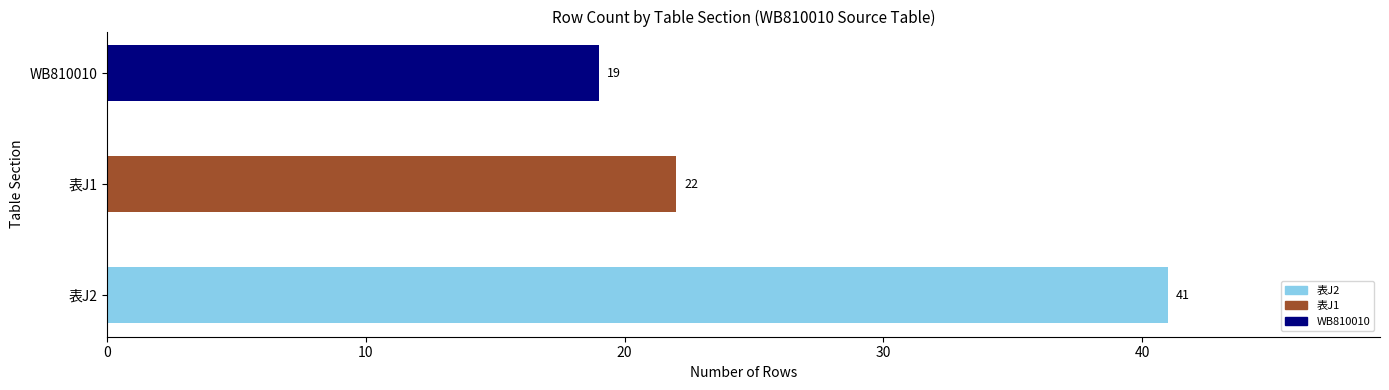

What position from the left is 表J1?

2